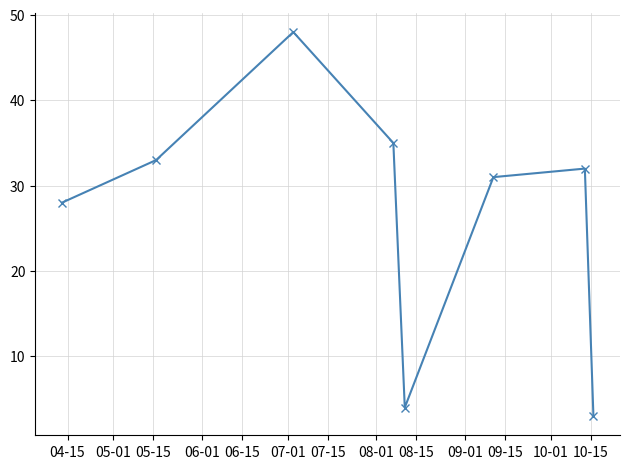

True or false: the data has more than 1 interior local peaks.

True